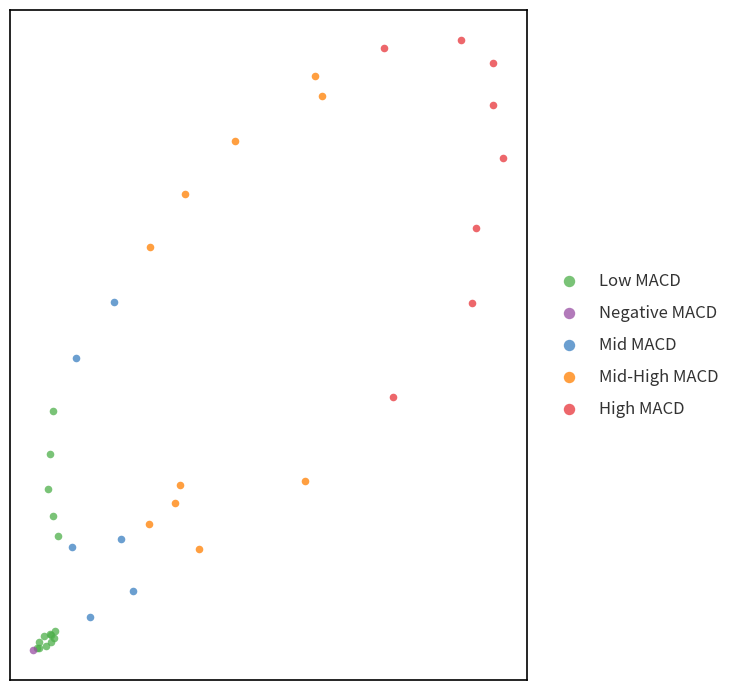

What are all the series names shown in the legend?

Low MACD, Negative MACD, Mid MACD, Mid-High MACD, High MACD